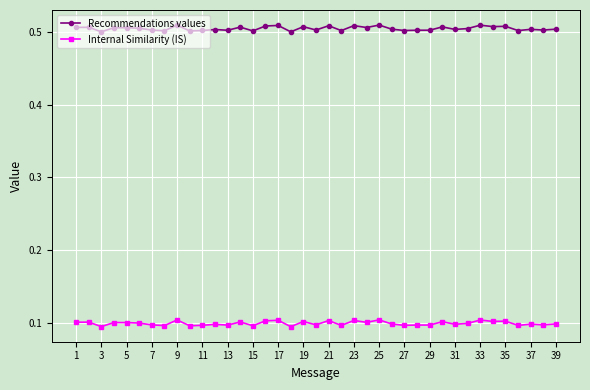

True or false: Internal Similarity (IS) has more than 1 points higher than both neighbors.

True